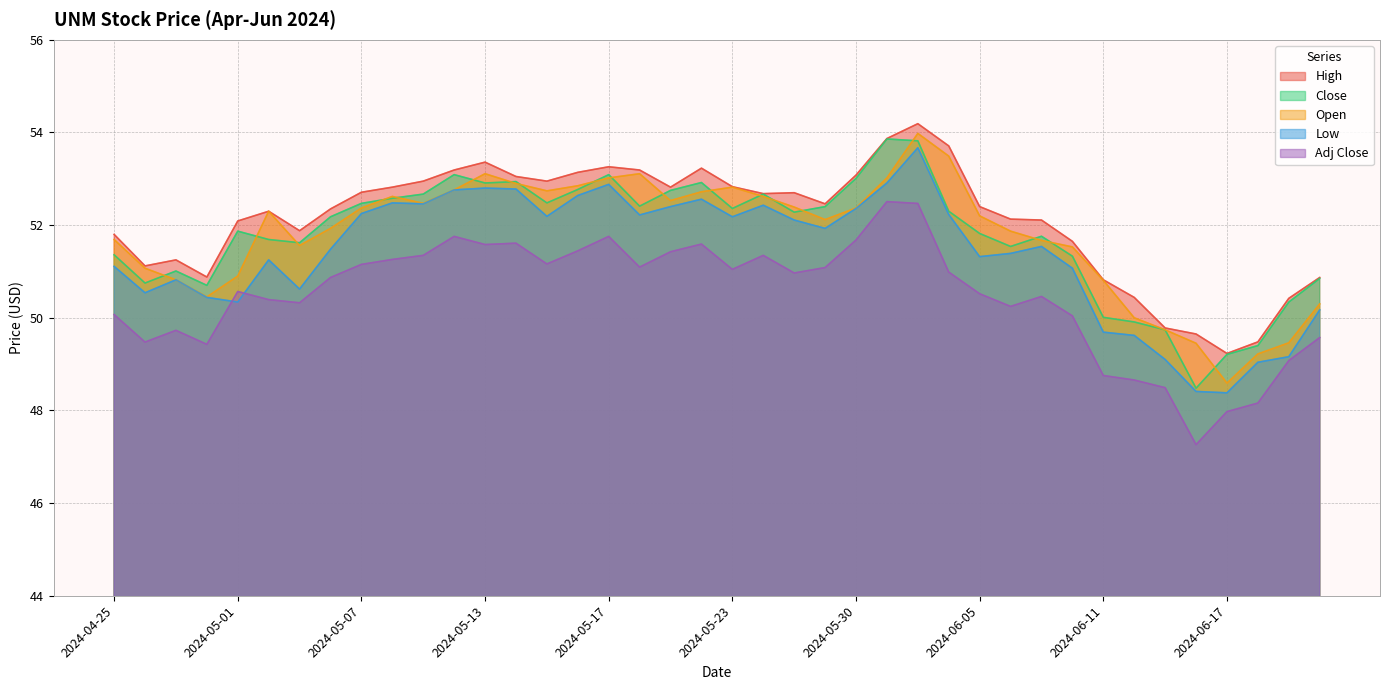

How many lines are shown in the chart?

5